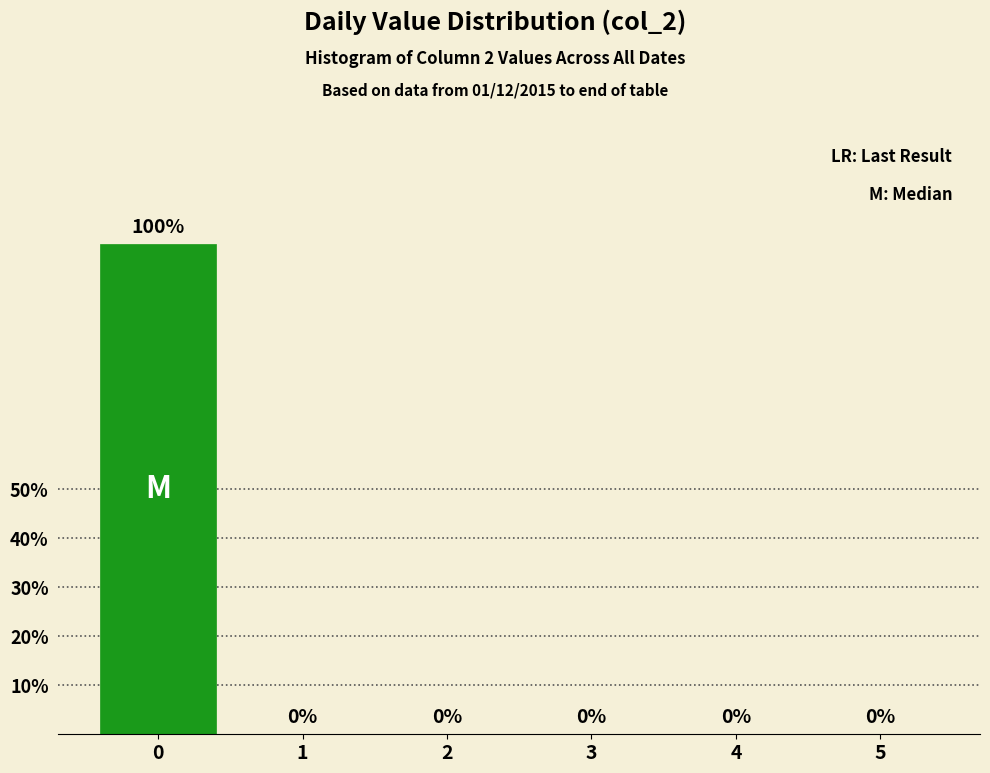

Reading left to right, extract all data points from this chart.

0=100	1=0	2=0	3=0	4=0	5=0